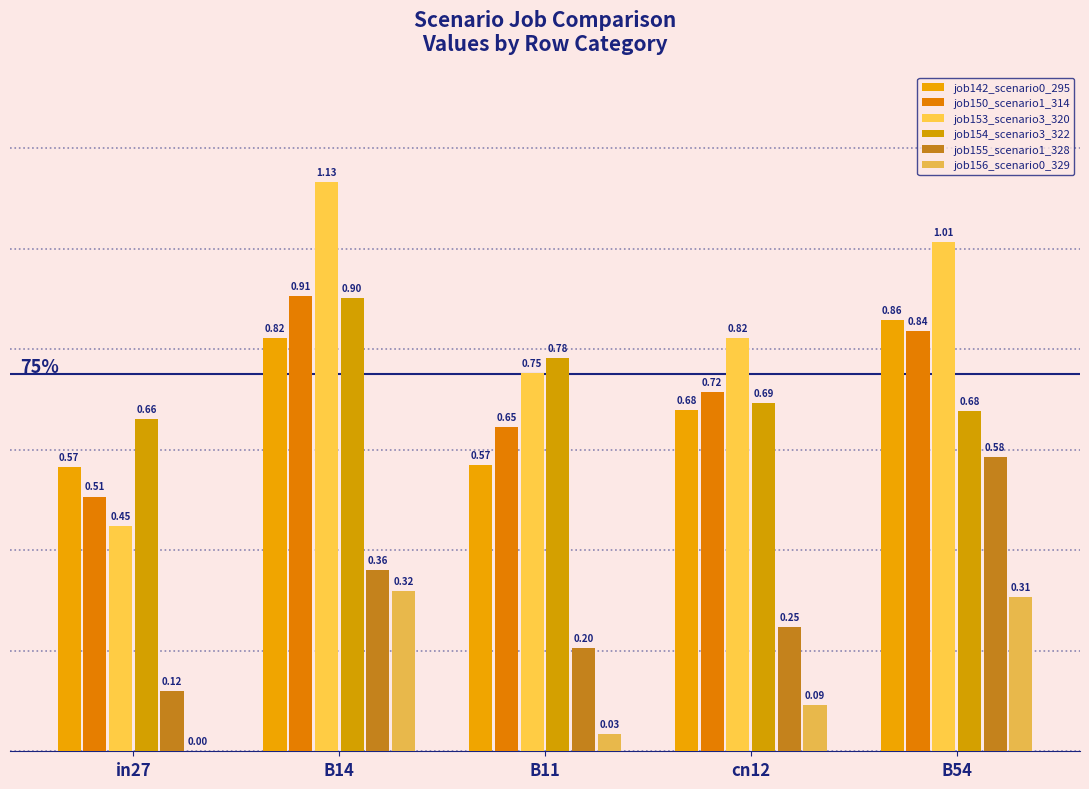

Does the chart contain stacked bars?

No